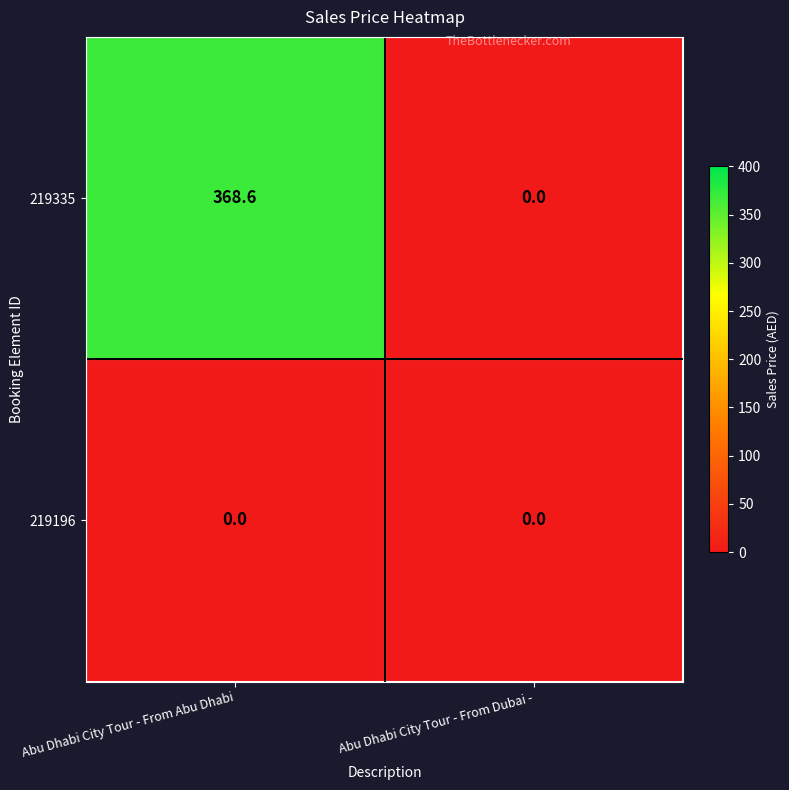

Reading left to right, transcribe all the data shown in this chart.

219335: Abu Dhabi City Tour - From Abu Dhabi=368.6	Abu Dhabi City Tour - From Dubai -=0.0
219196: Abu Dhabi City Tour - From Abu Dhabi=0.0	Abu Dhabi City Tour - From Dubai -=0.0